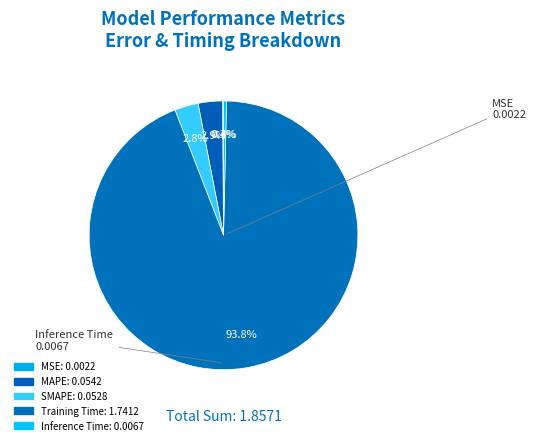

Is there any slice that represents more than half of the pie?

Yes